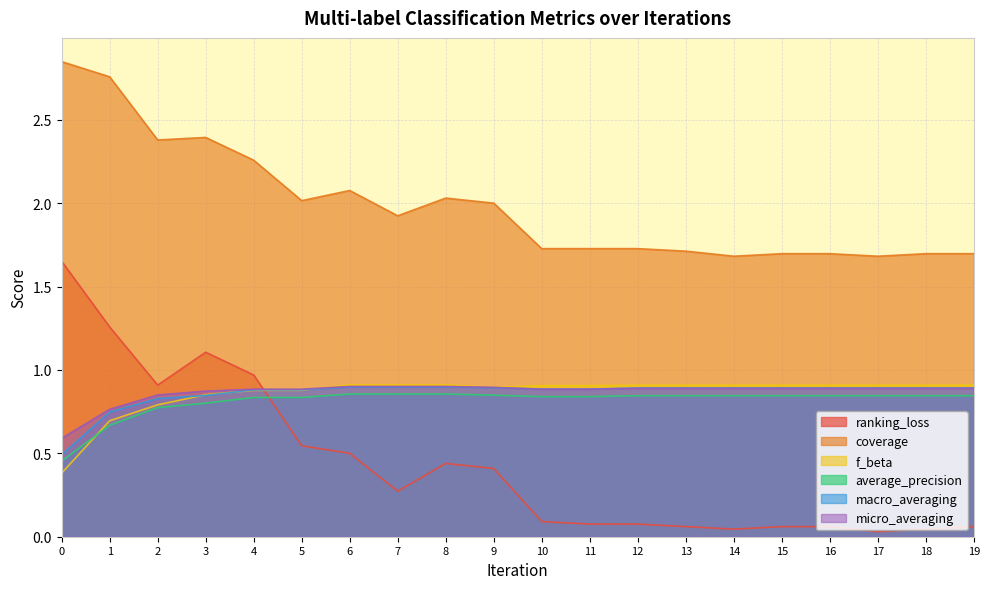

What is the spread (max minus min) of values at 9?

1.6